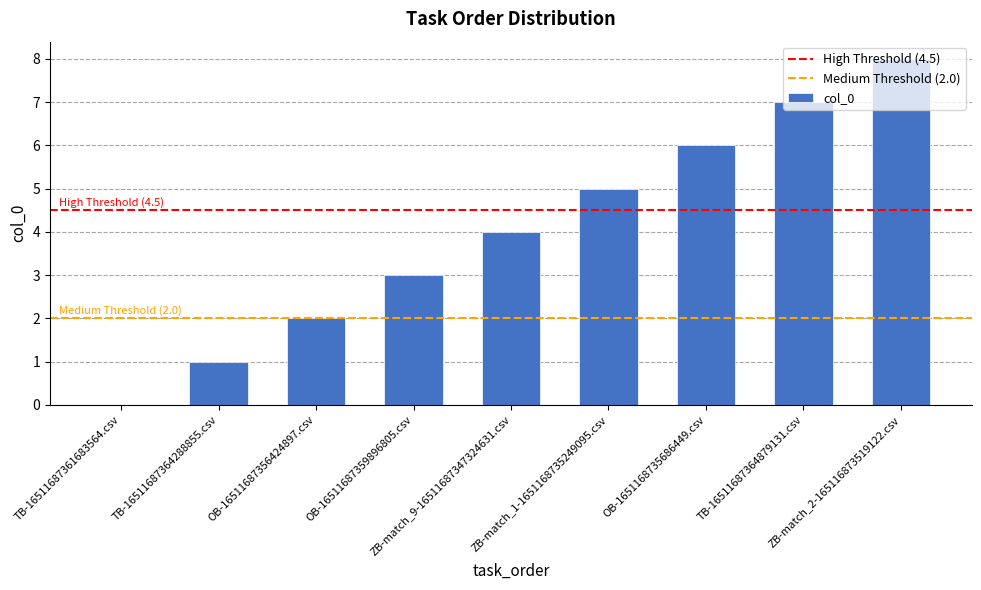

How many series are shown in this chart?

1